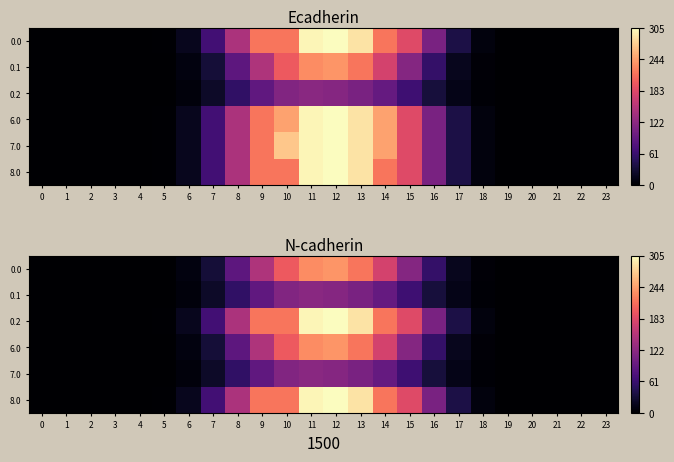

How many data points in 0.0 are less than 8?

12